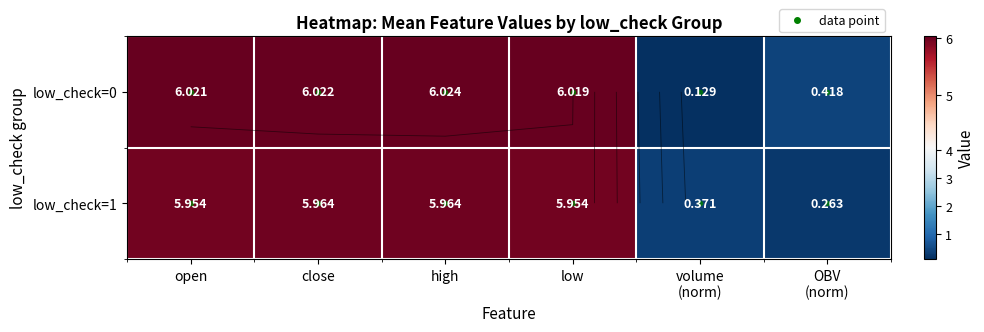

Which series has the largest range (max minus min)?

low_check=0